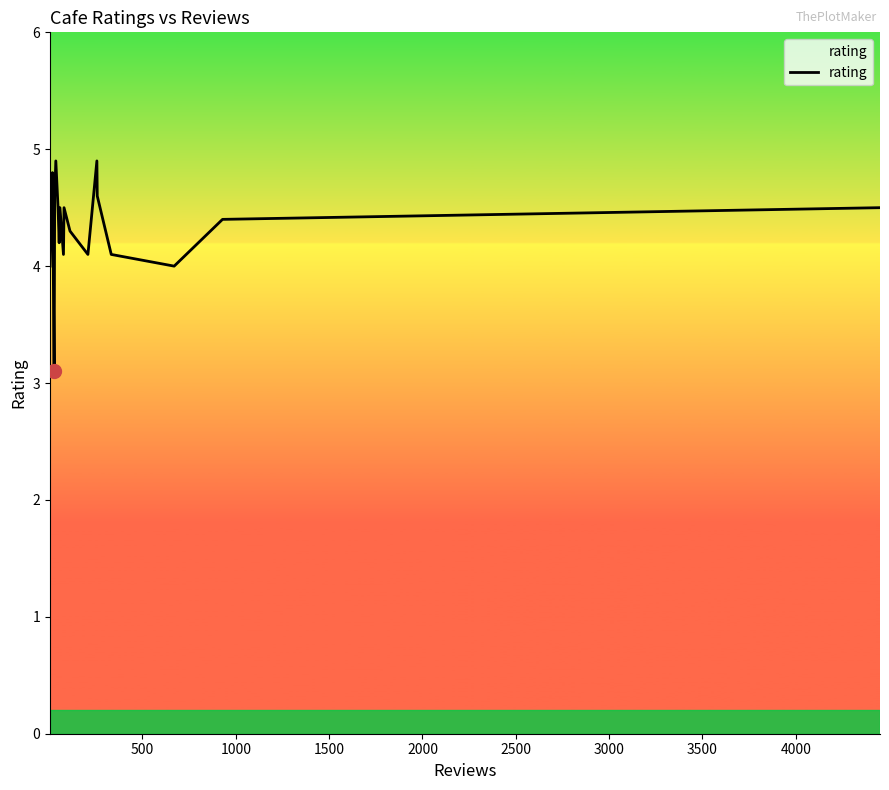

What is the sum of all values?

86.9